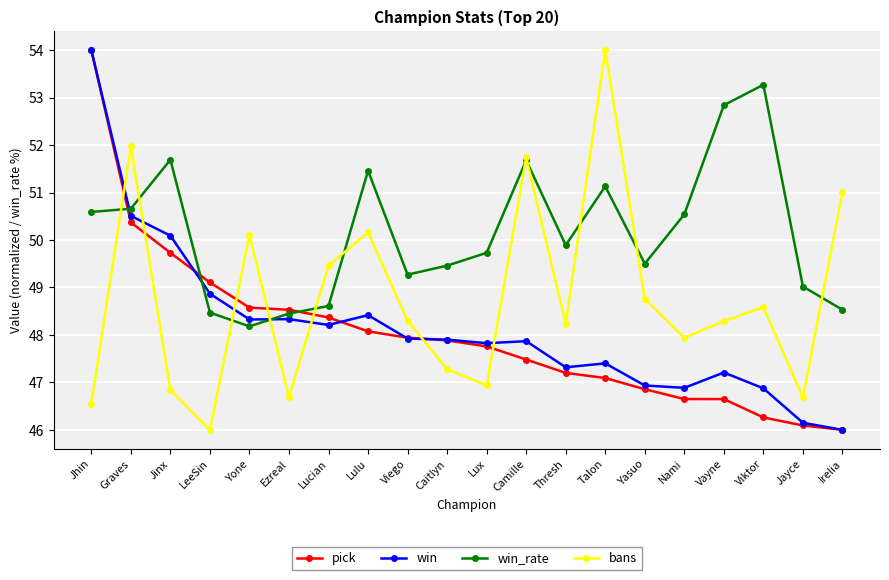

What position from the right is Irelia?

1